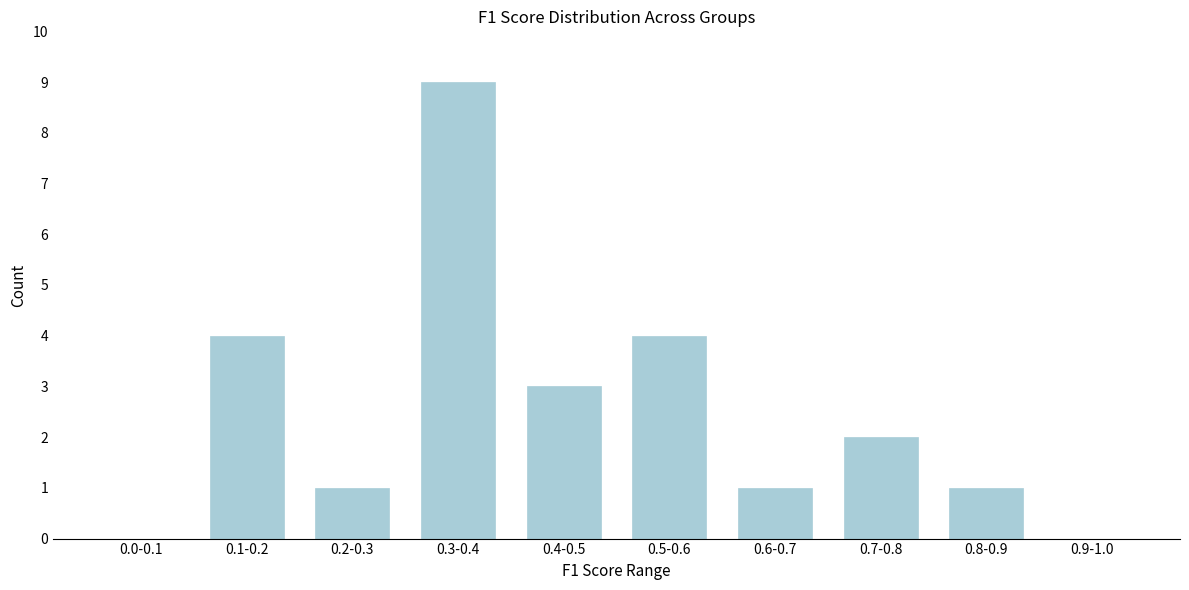

Reading right to left, what are all the values shown in this chart?

0.9-1.0=0	0.8-0.9=1	0.7-0.8=2	0.6-0.7=1	0.5-0.6=4	0.4-0.5=3	0.3-0.4=9	0.2-0.3=1	0.1-0.2=4	0.0-0.1=0